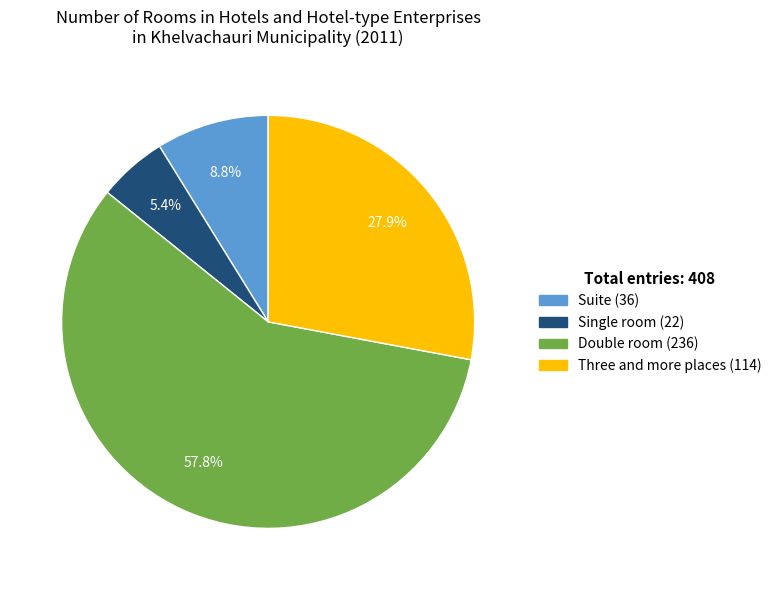

True or false: Single room accounts for 5% of the total.

True